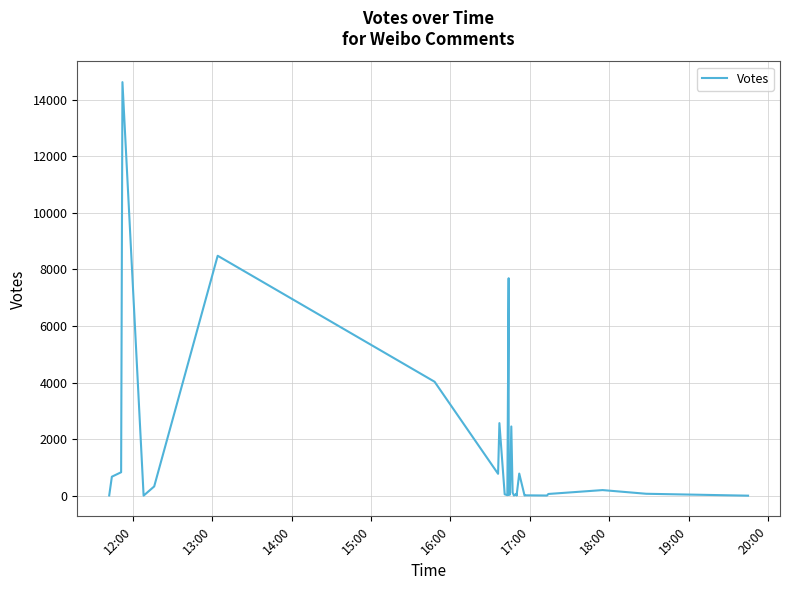

Count the number of values greater than 121.

14